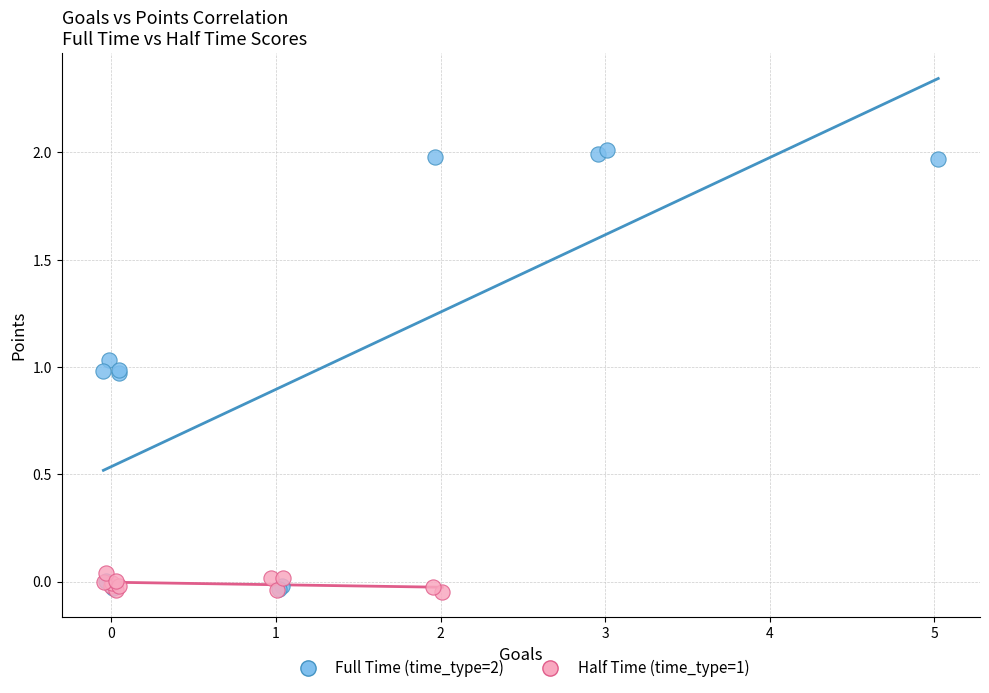

Which series reaches the maximum Y coordinate?

Full Time (time_type=2)